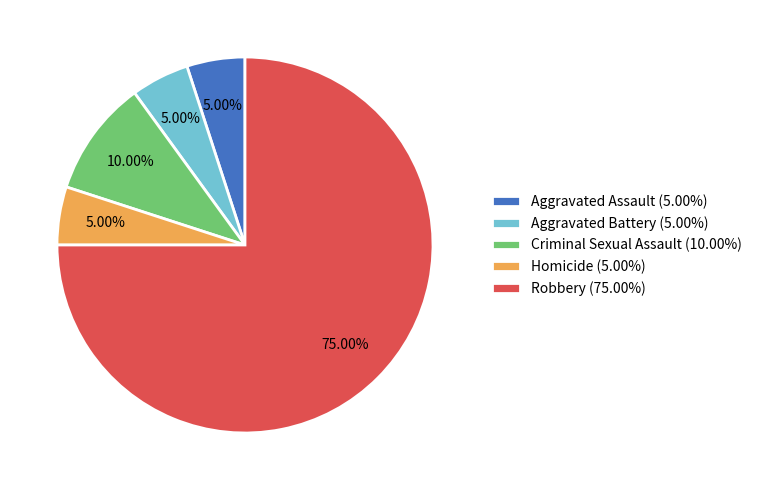

Combined, what portion of the pie is Robbery and Homicide?

80.0%